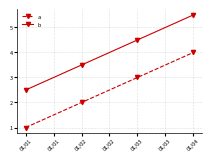

True or false: b has a value of 1.0 at 01/01.

False